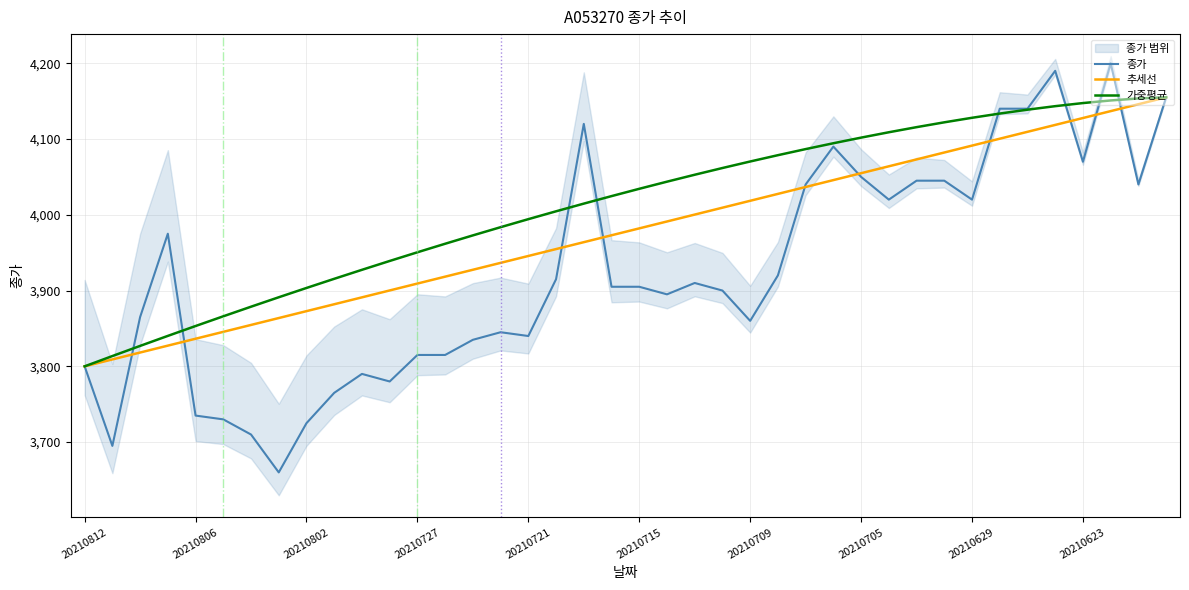

Reading left to right, extract all data points from this chart.

종가: 3800.0	3695.0	3865.0	3975.0	3735.0	3730.0	3710.0	3660.0	3725.0	3765.0	3790.0	3780.0	3815.0	3815.0	3835.0	3845.0	3840.0	3915.0	4120.0	3905.0	3905.0	3895.0	3910.0	3900.0	3860.0	3920.0	4040.0	4090.0	4050.0	4020.0	4045.0	4045.0	4020.0	4140.0	4140.0	4190.0	4070.0	4200.0	4040.0	4155.0
추세선: 3800.0	3809.1	3818.2	3827.3	3836.4	3845.5	3854.6	3863.7	3872.8	3881.9	3891.0	3900.1	3909.2	3918.3	3927.4	3936.5	3945.6	3954.7	3963.8	3972.9	3982.1	3991.2	4000.3	4009.4	4018.5	4027.6	4036.7	4045.8	4054.9	4064.0	4073.1	4082.2	4091.3	4100.4	4109.5	4118.6	4127.7	4136.8	4145.9	4155.0
가중평균: 3800.0	3813.6	3827.0	3840.2	3853.2	3866.0	3878.7	3891.2	3903.4	3915.5	3927.4	3939.0	3950.5	3961.8	3972.8	3983.6	3994.2	4004.6	4014.7	4024.6	4034.3	4043.7	4052.8	4061.7	4070.3	4078.6	4086.7	4094.4	4101.8	4108.9	4115.6	4122.0	4128.0	4133.6	4138.7	4143.3	4147.4	4150.9	4153.5	4155.0